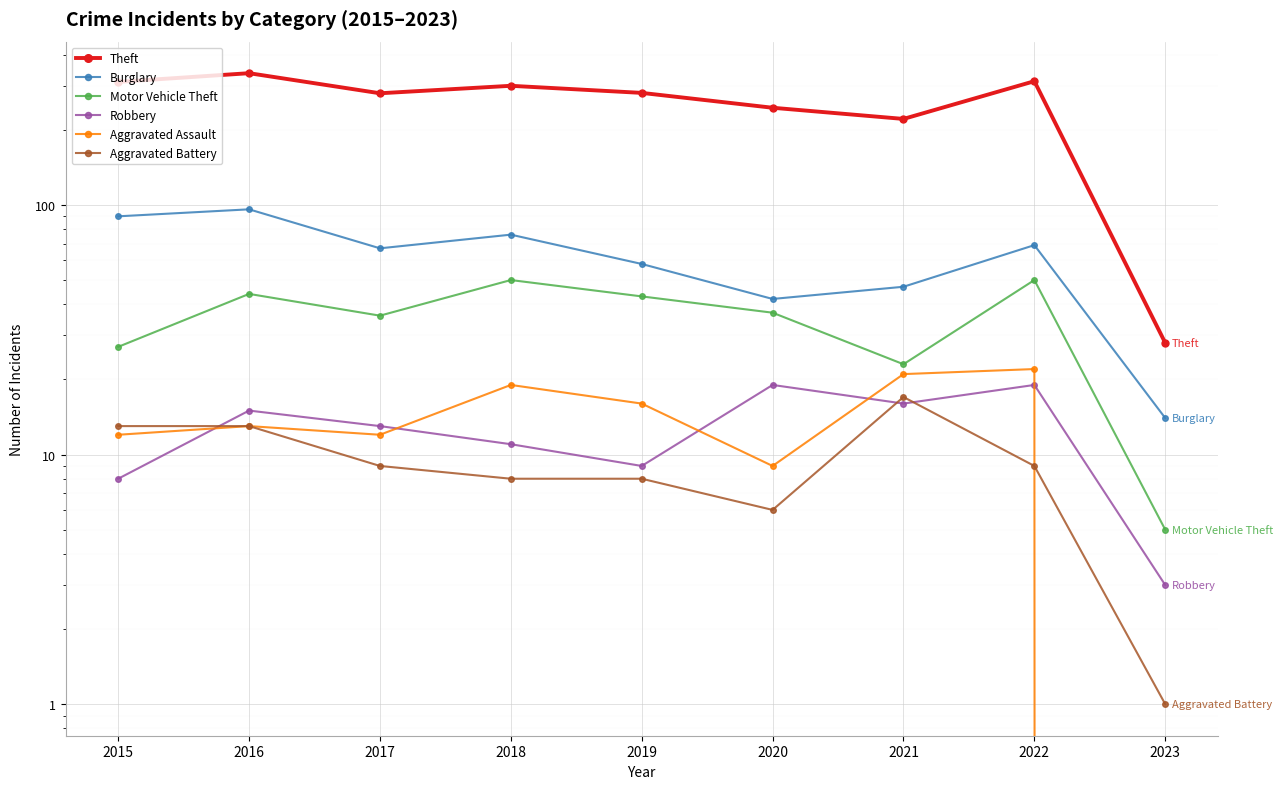

At how many categories does at least one series exceed 194?

8